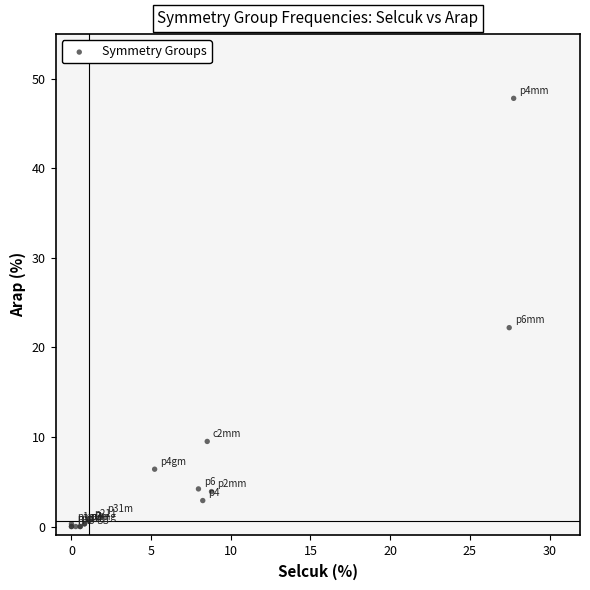

What Y value in the scatter plot is closest to 23?

22.2